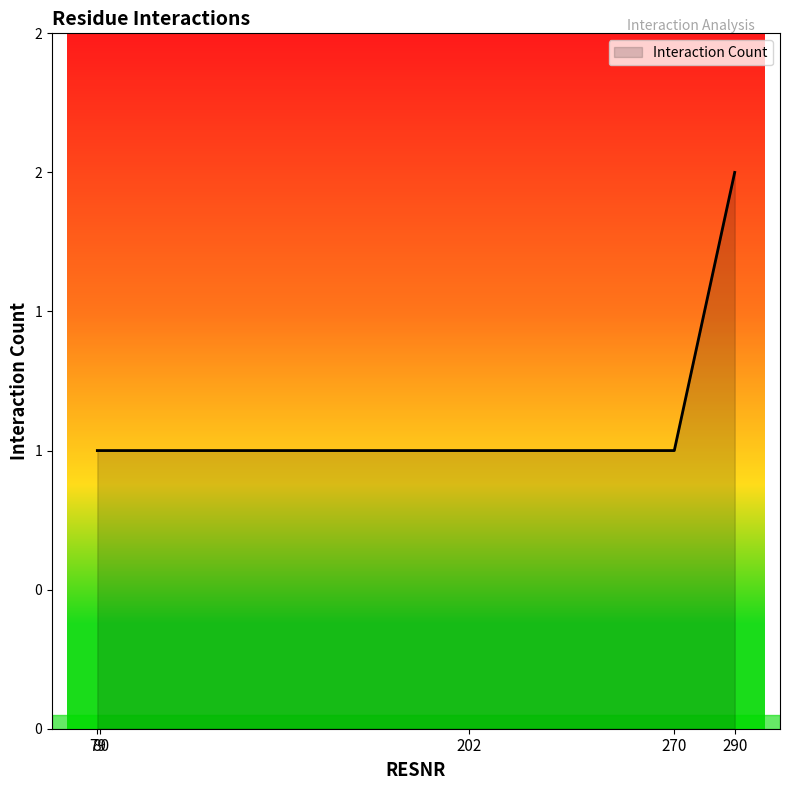

Reading left to right, what are all the values shown in this chart?

1	1	1	1	2